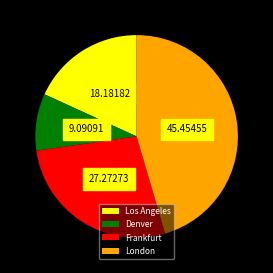

True or false: Frankfurt accounts for 18% of the total.

False